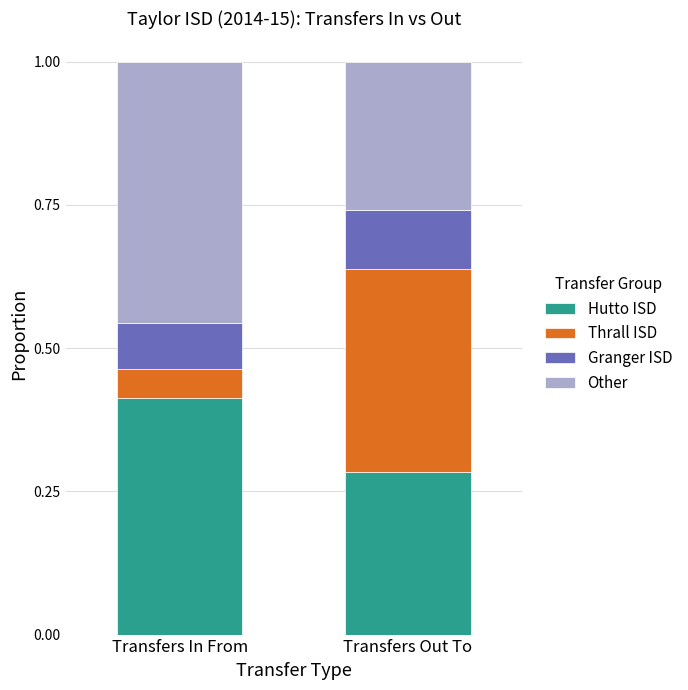

Rank the categories by Hutto ISD value from highest to lowest.

Transfers In From, Transfers Out To